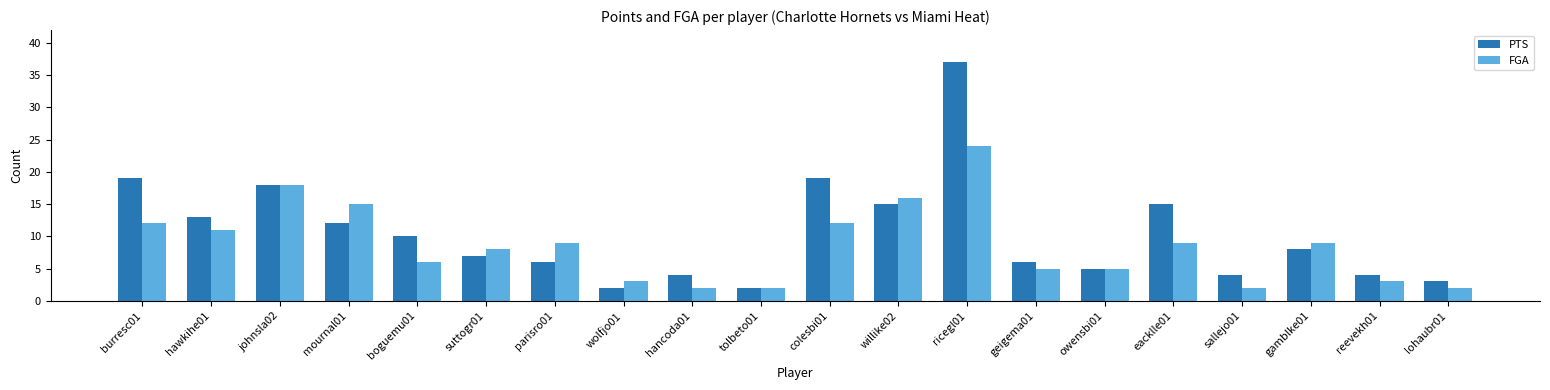

List the series in order of their peak value, lowest first.

FGA, PTS